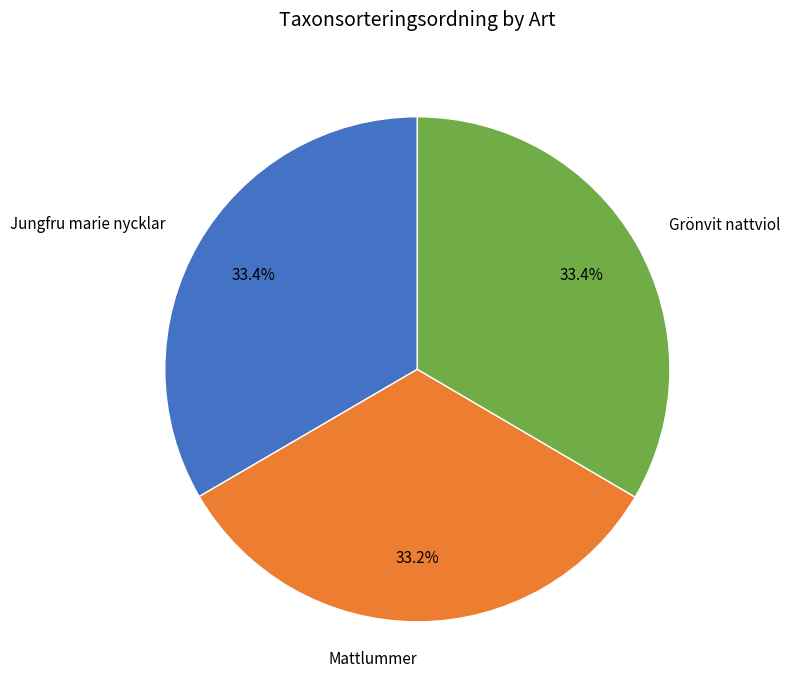

Count the number of slices in the pie.

3